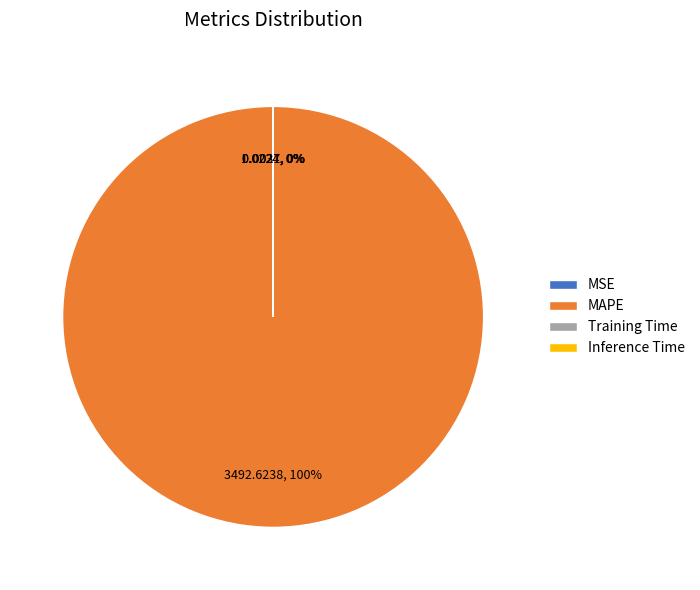

What is the largest slice in the pie chart?

MAPE